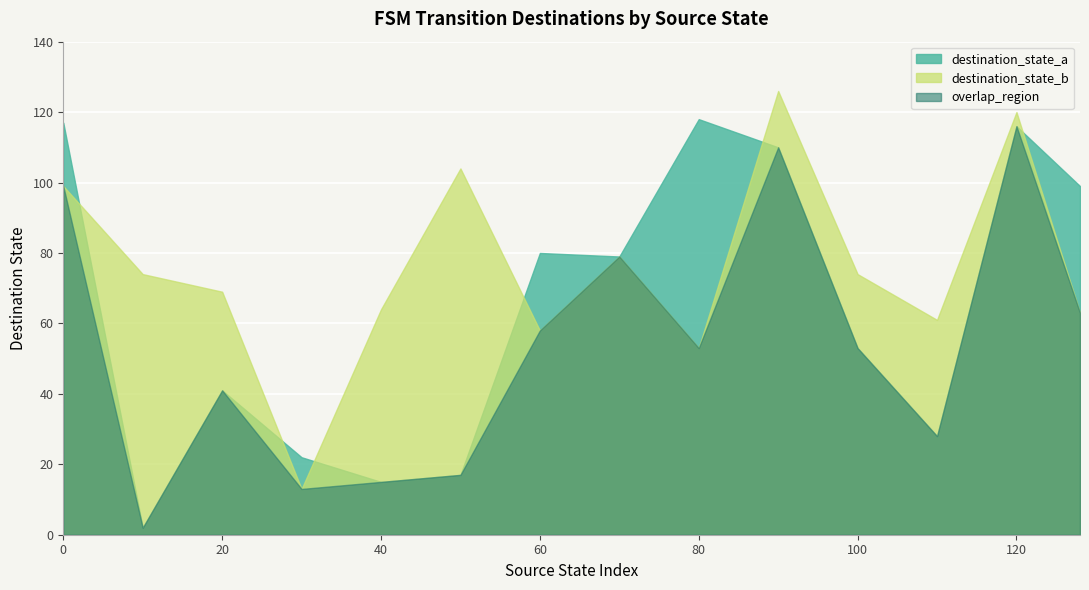

True or false: destination_state_b has a value of 120 at 120.

True